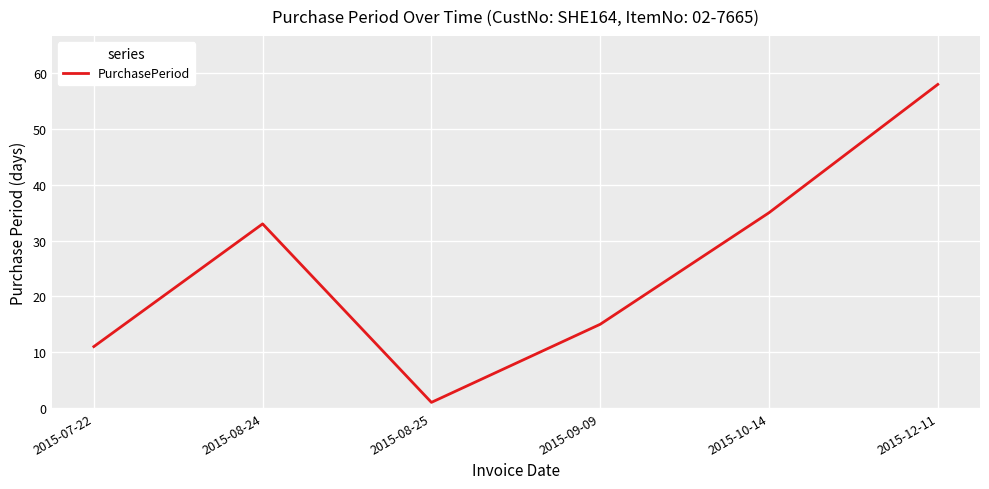

At which category does the data reach its first local valley?

2015-08-25